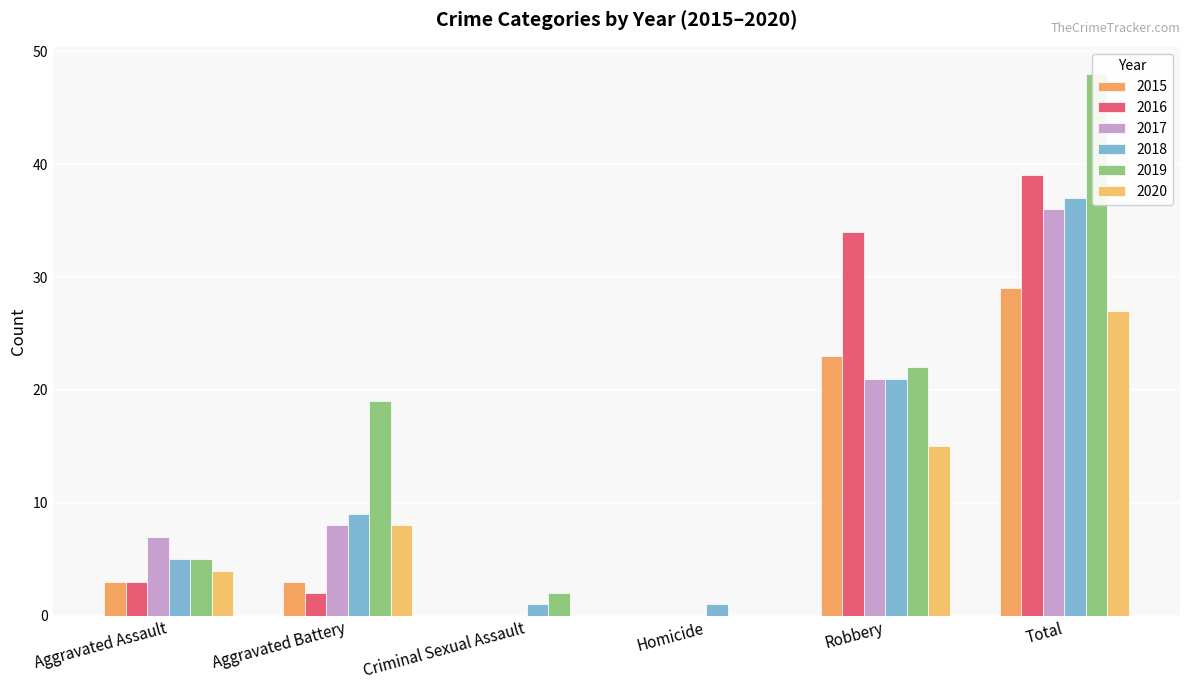

Count the 2018 values in the range 1 to 21.

5